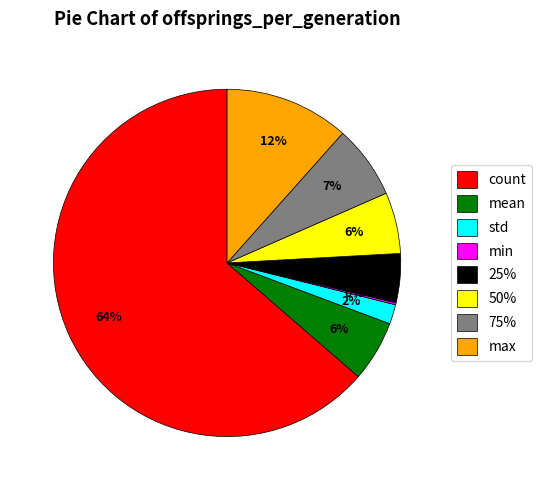

To the nearest percent, what is the combined percentage of count and 25%?

68%